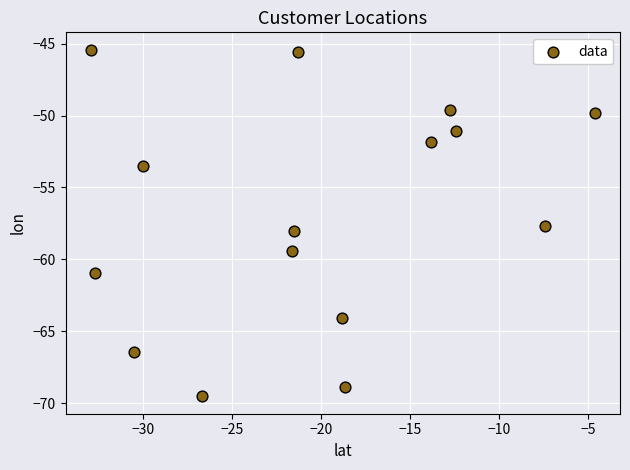

What is the range of Y values (max minus min)?

24.1